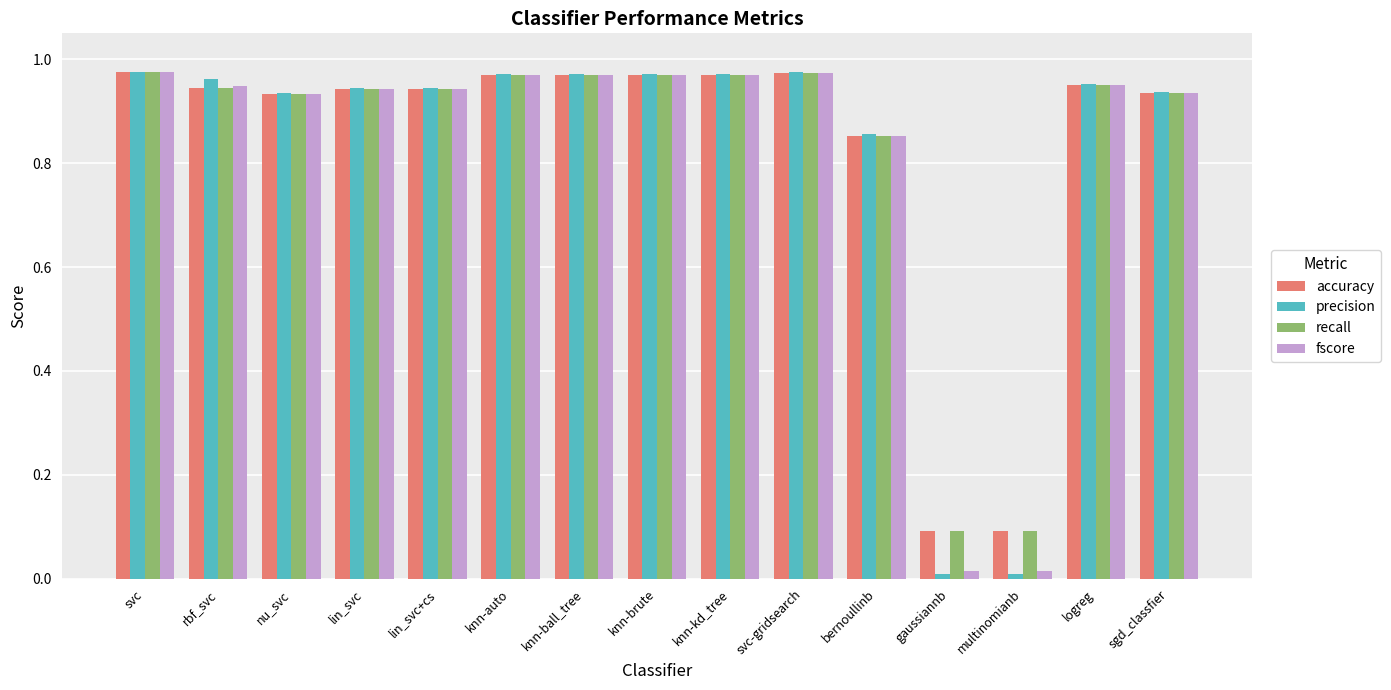

What is the total value across all series at knn-auto?

3.9